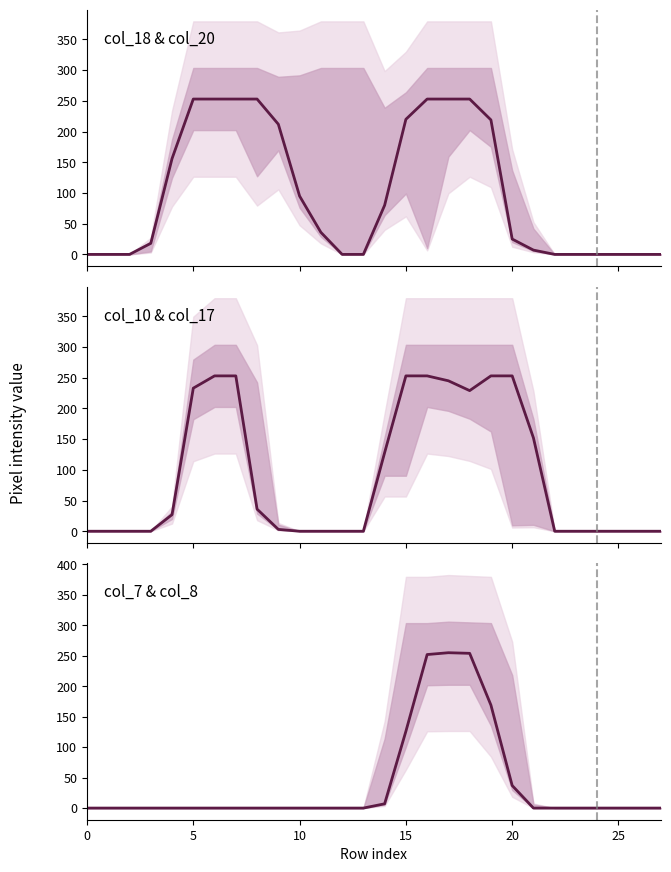

What is the sum of the col_10 & col_17 values at 17 and 21?

397